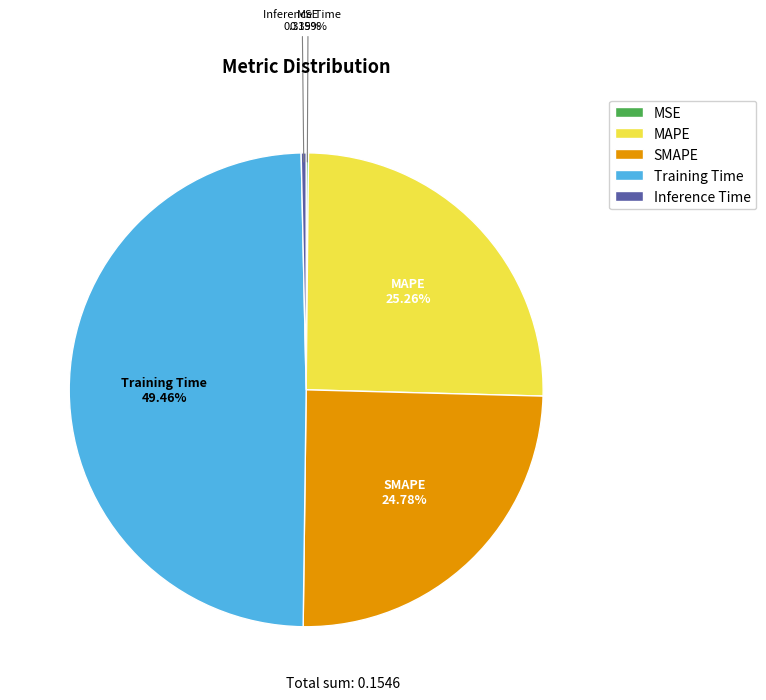

Which category has the biggest portion of the pie?

Training Time